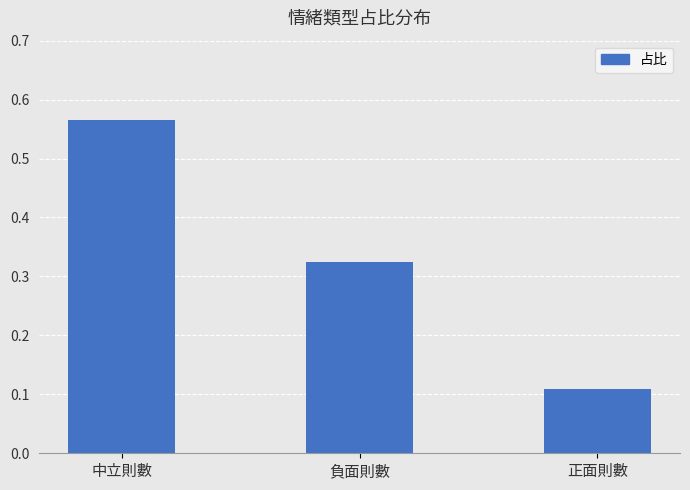

What position from the left is 負面則數?

2